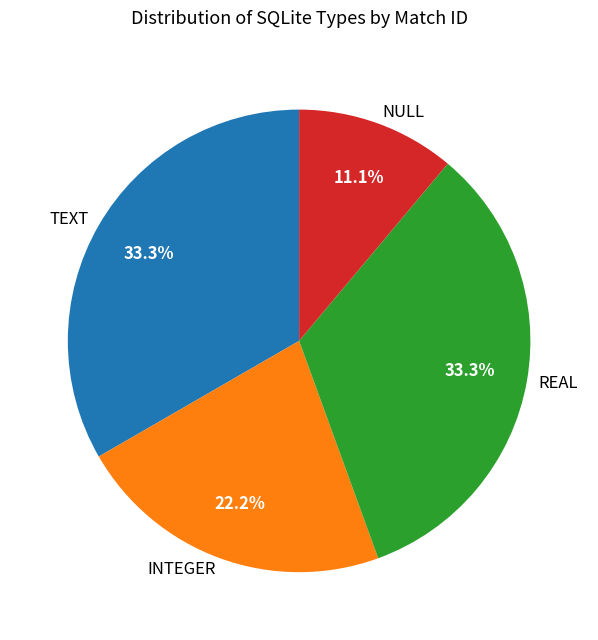

What is the ratio of the value at NULL to the value at REAL?

0.3